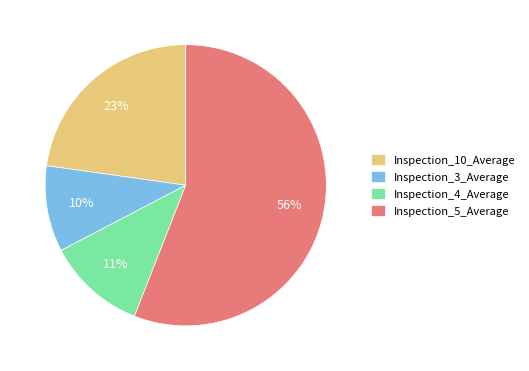

What percentage is the Inspection_10_Average slice, to the nearest percent?

23%